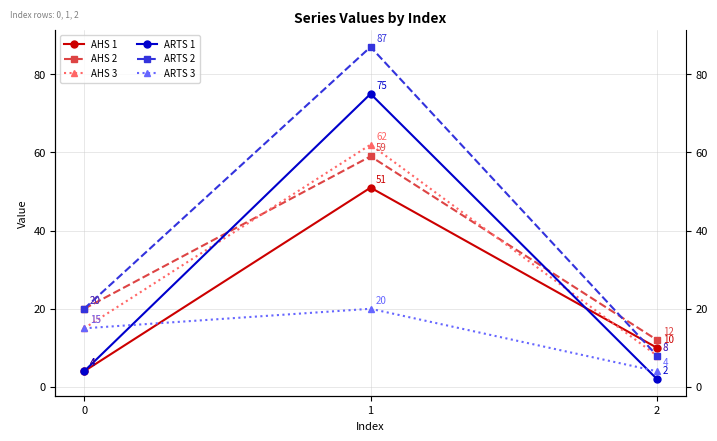

Reading left to right, what are all the values shown in this chart?

AHS 1: 4	51	10
AHS 2: 20	59	12
AHS 3: 15	62	8
ARTS 1: 4	75	2
ARTS 2: 20	87	8
ARTS 3: 15	20	4